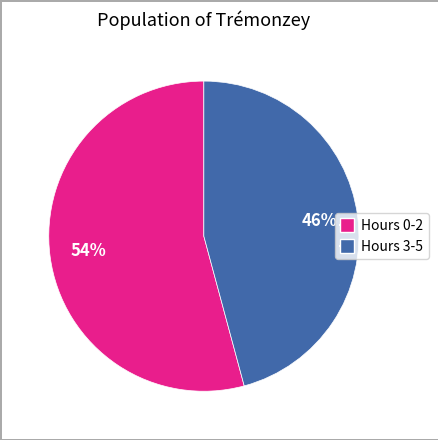

To the nearest percent, what is the difference between the largest and smallest slice percentages?

8%